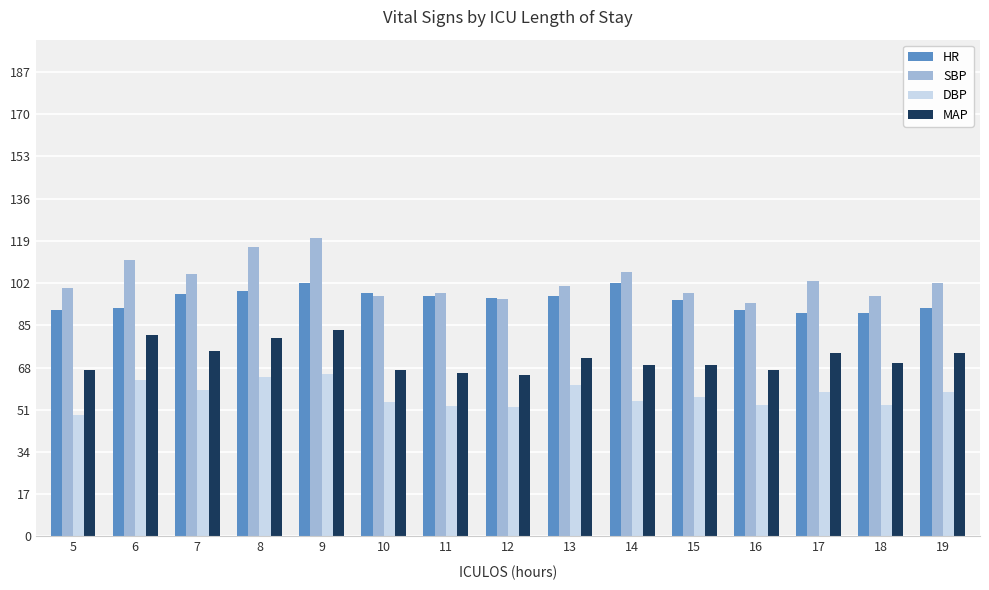

Which series has the largest range (max minus min)?

SBP